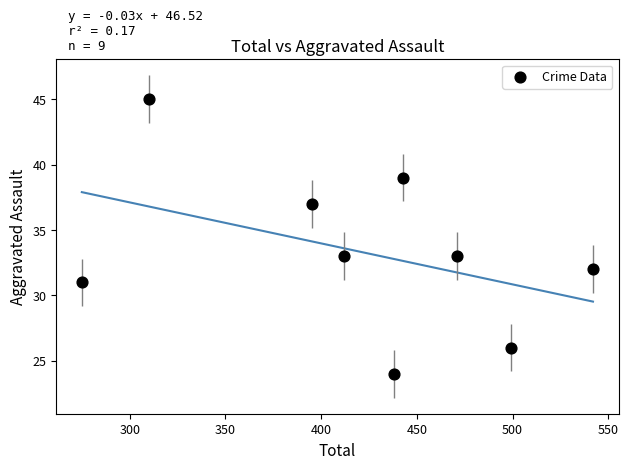

What is the range of Y values (max minus min)?

21